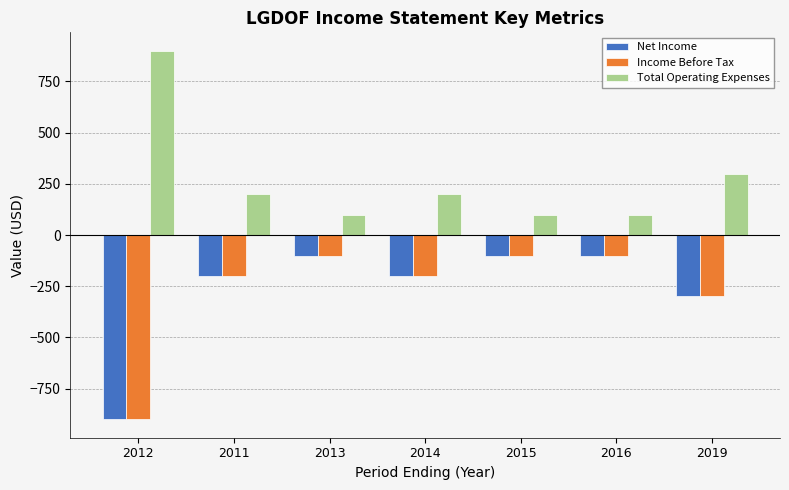

How many values in the Income Before Tax series are below -200?

2